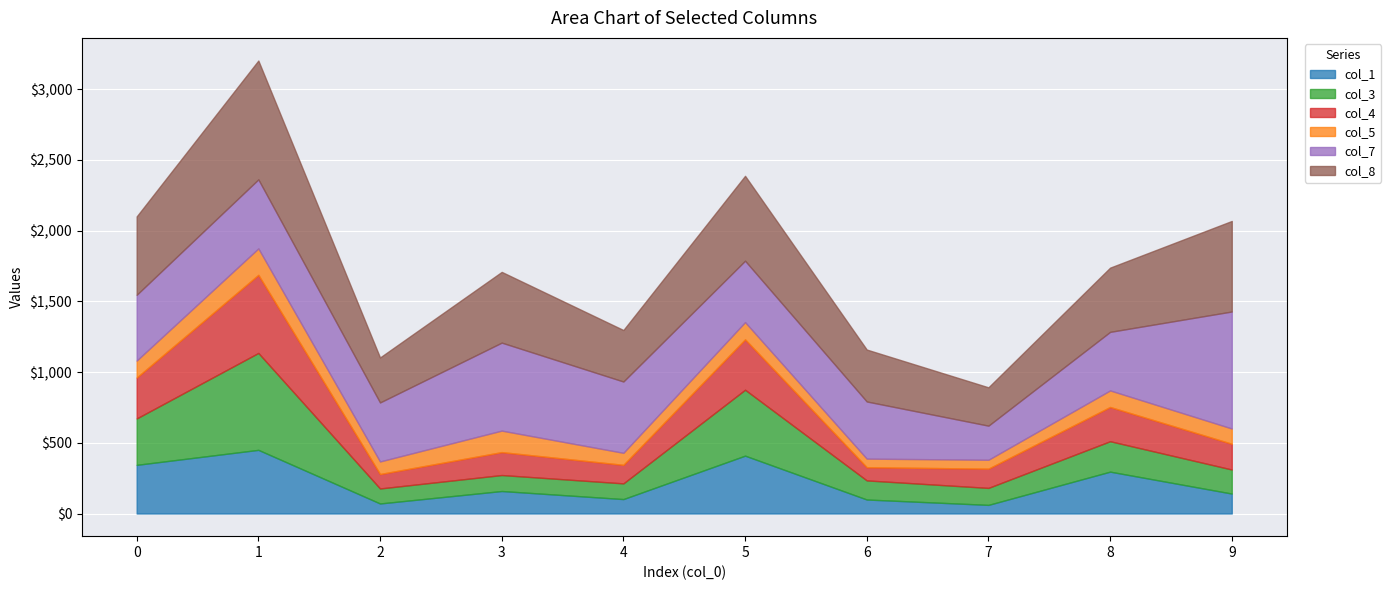

What are all the series names shown in the legend?

col_1, col_3, col_4, col_5, col_7, col_8